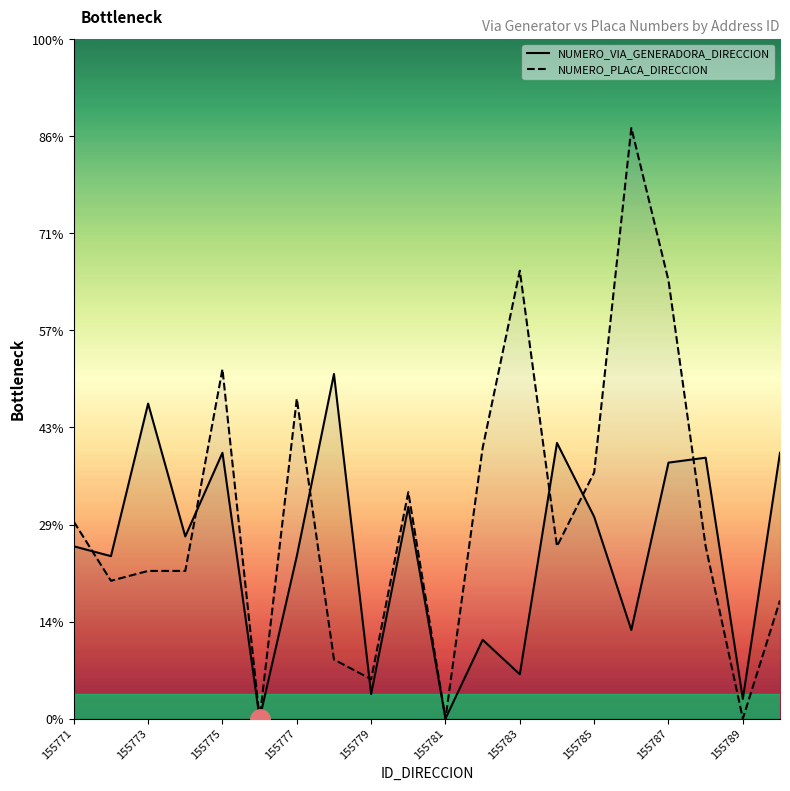

What are all the series names shown in the legend?

NUMERO_VIA_GENERADORA_DIRECCION, NUMERO_PLACA_DIRECCION